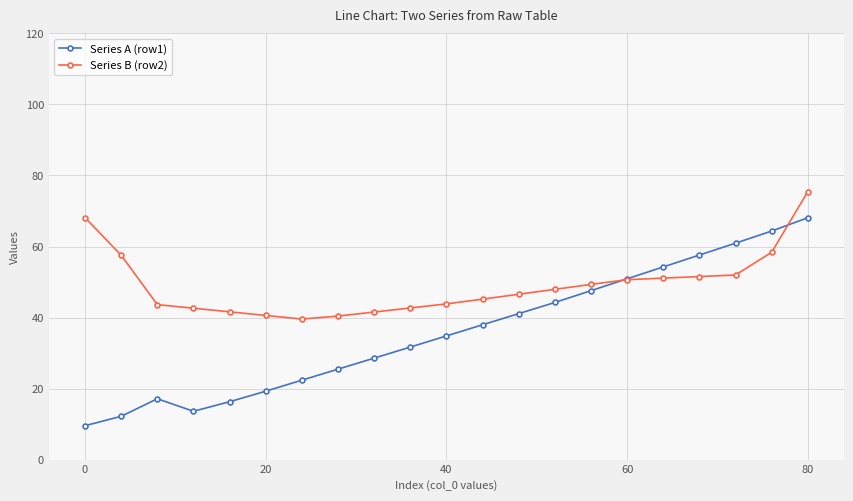

Does the chart have visible grid lines?

Yes